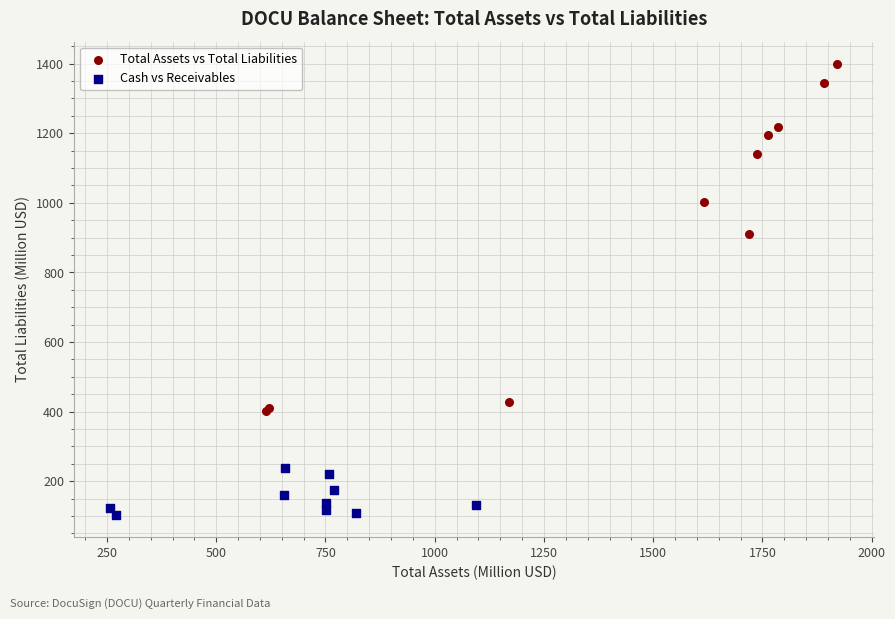

Which series has the widest spread of Y values?

Total Assets vs Total Liabilities